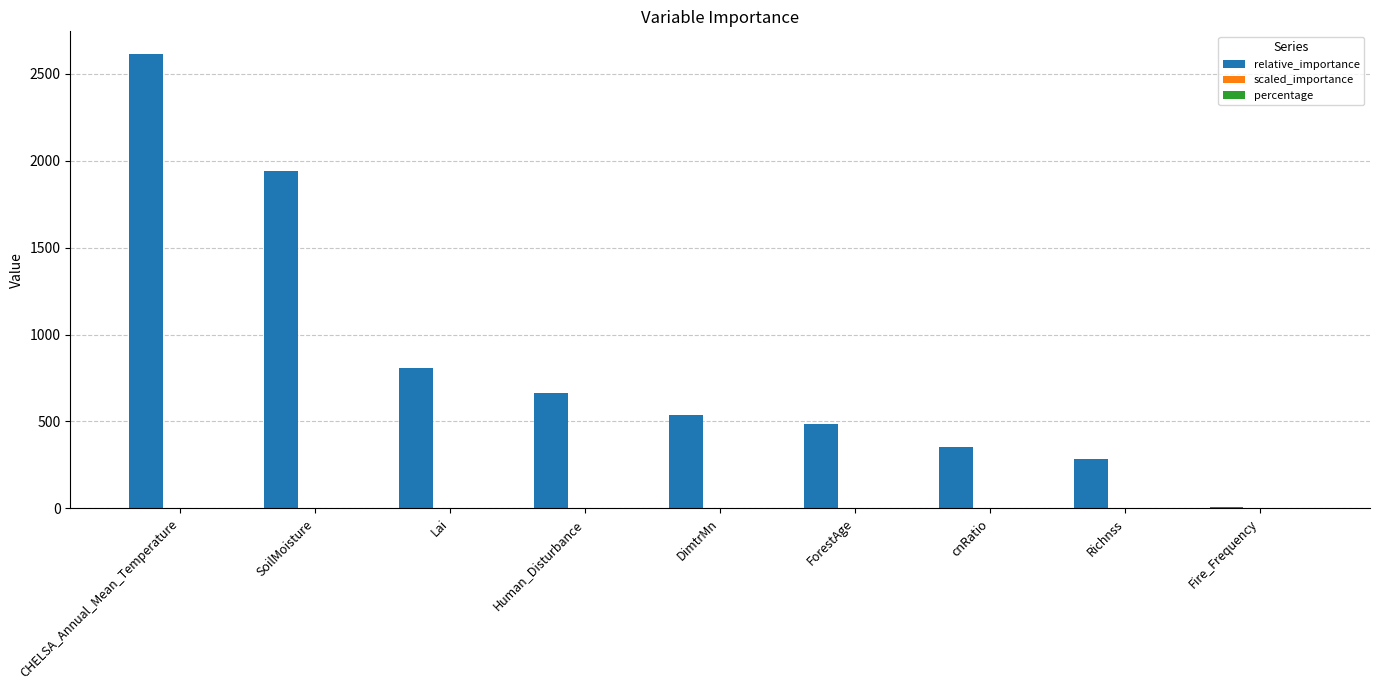

Is it true that relative_importance equals 1118.4 at Lai?

False